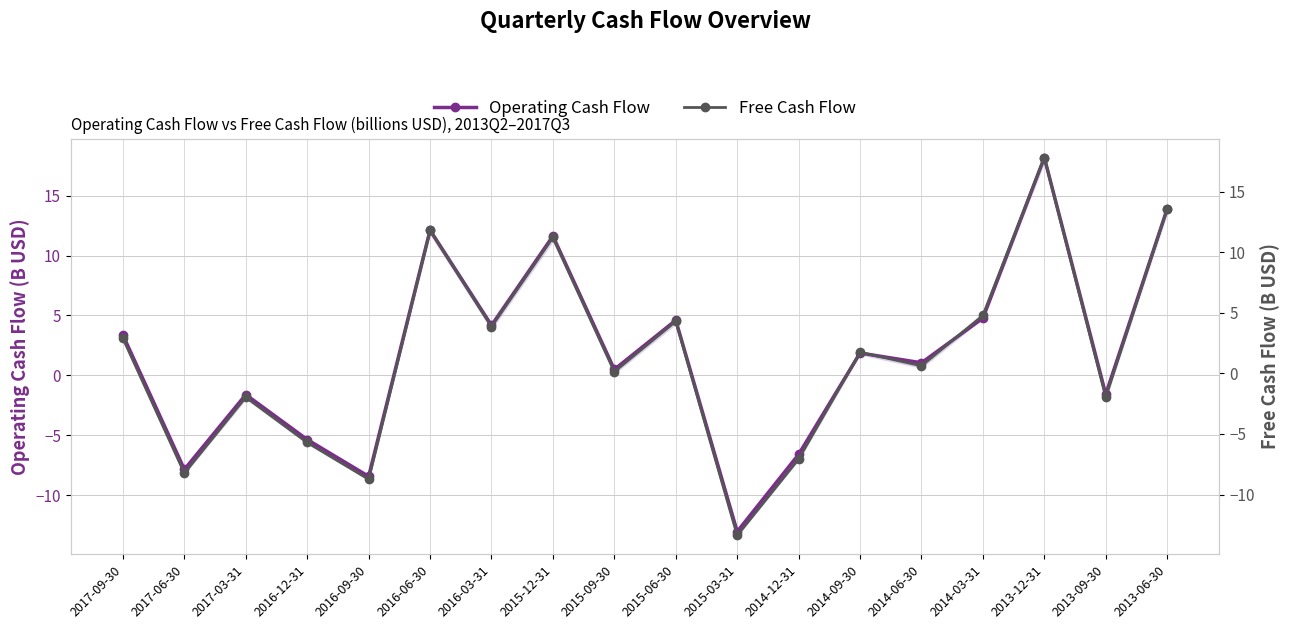

Which series has the largest range (max minus min)?

Operating Cash Flow